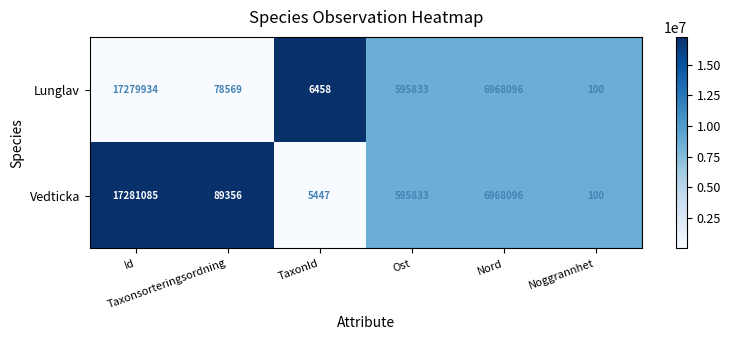

Which series changed the most between TaxonId and Nord?

Vedticka